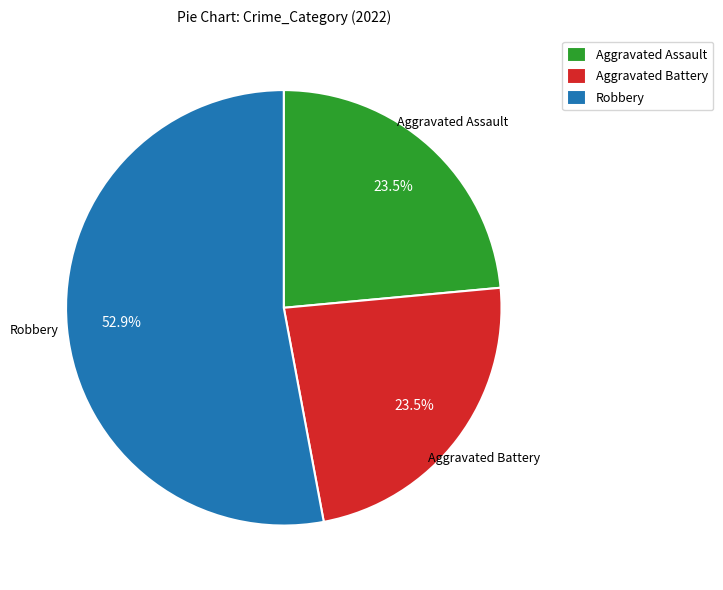

To the nearest percent, what is the average slice percentage?

33%